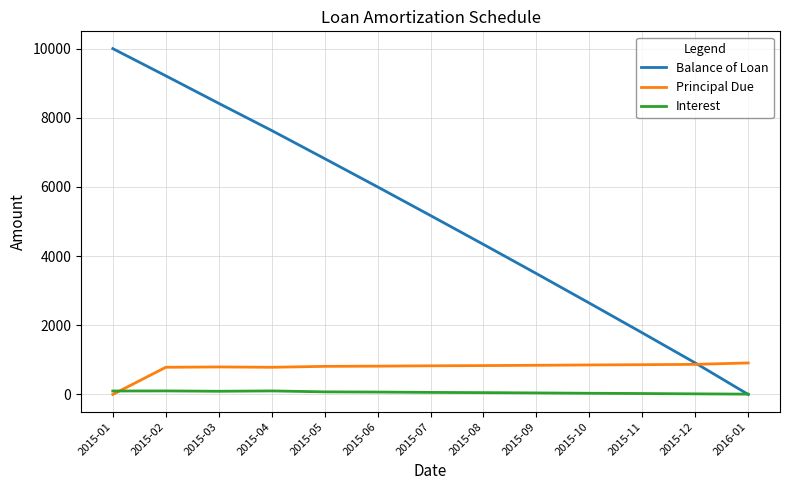

Which series has the widest spread of values?

Balance of Loan